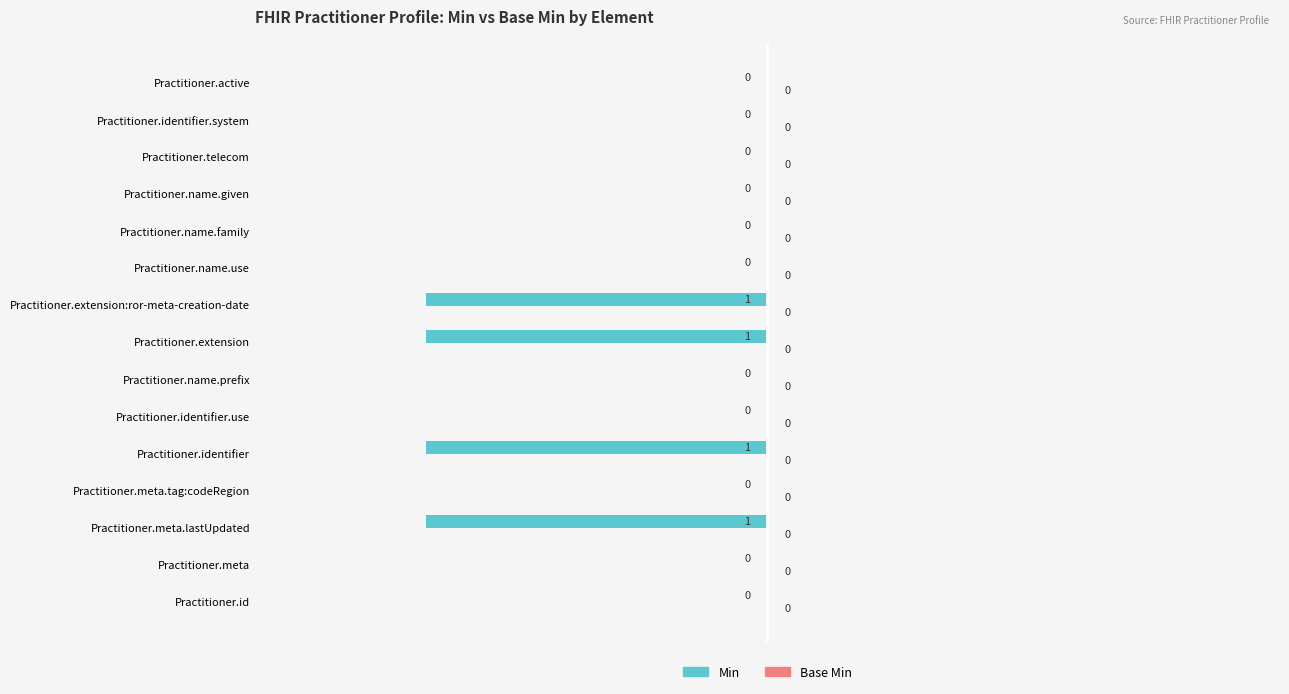

How many values are between -1 and 0?

15